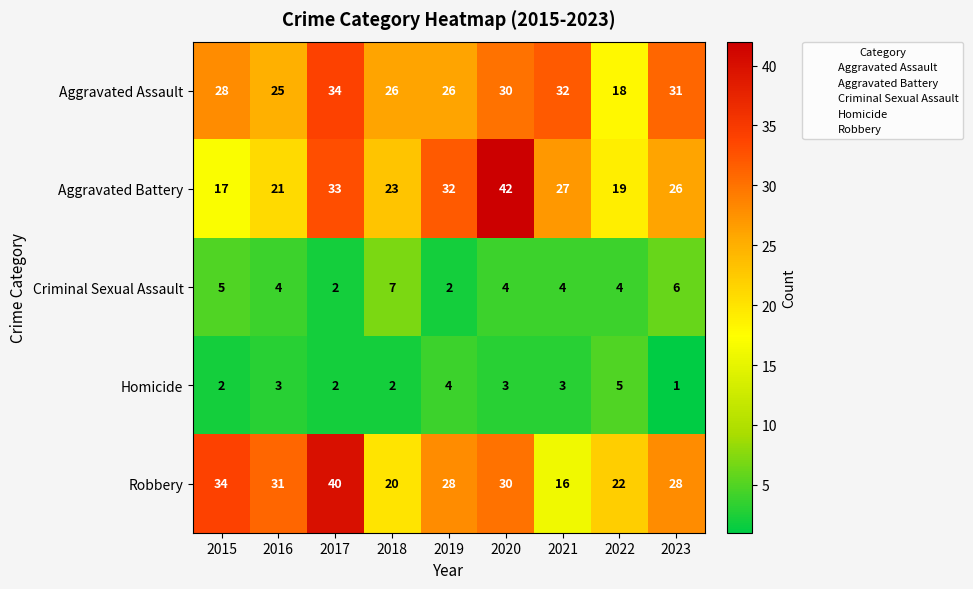

What is the difference between the maximum and minimum values in the Aggravated Battery series?

25